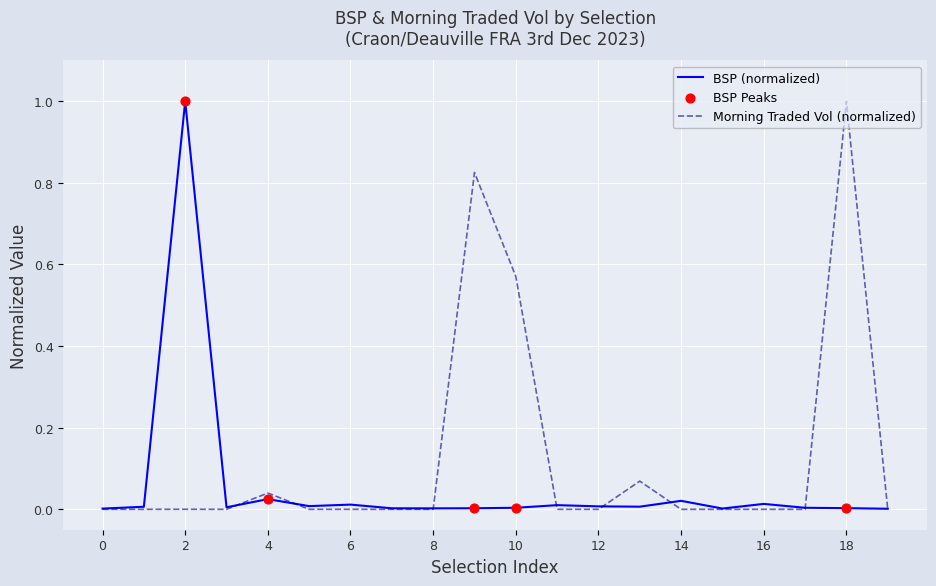

What is the maximum value for BSP (normalized)?

1.0